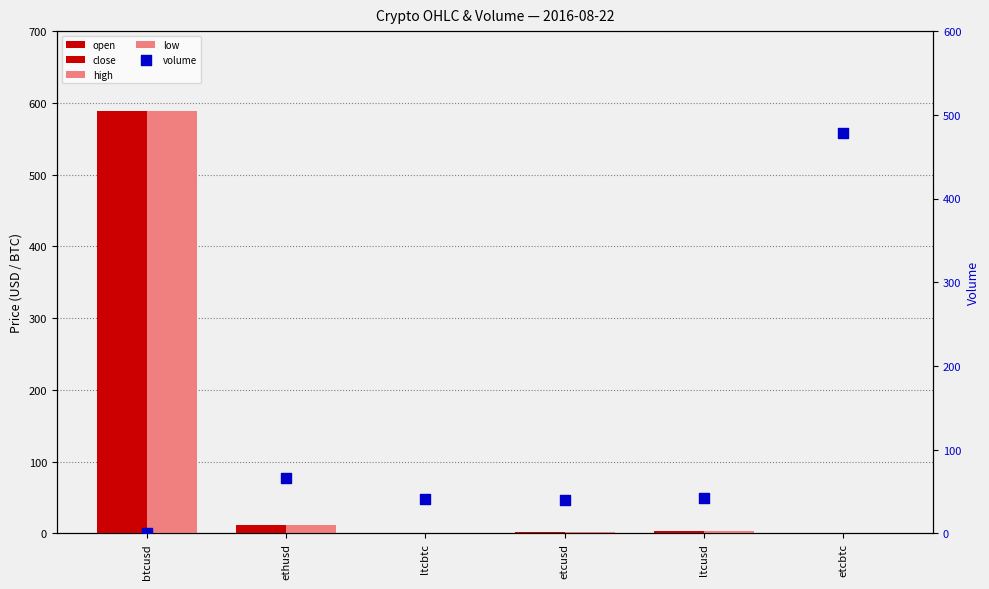

What is the total value across all series at btcusd?

2352.3